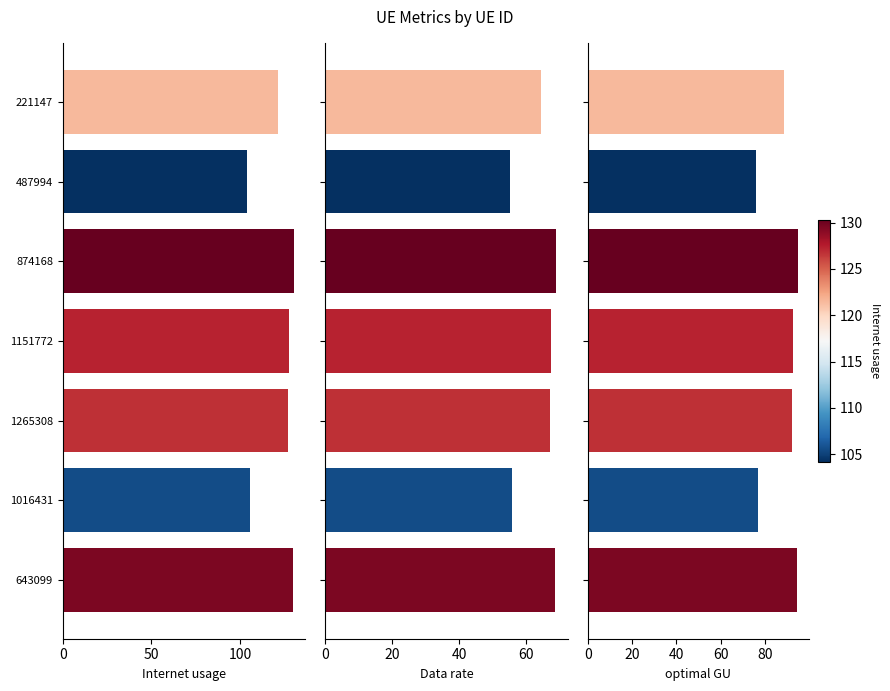

List the series in order of their overall mean, highest first.

Internet usage, optimal GU, Data rate